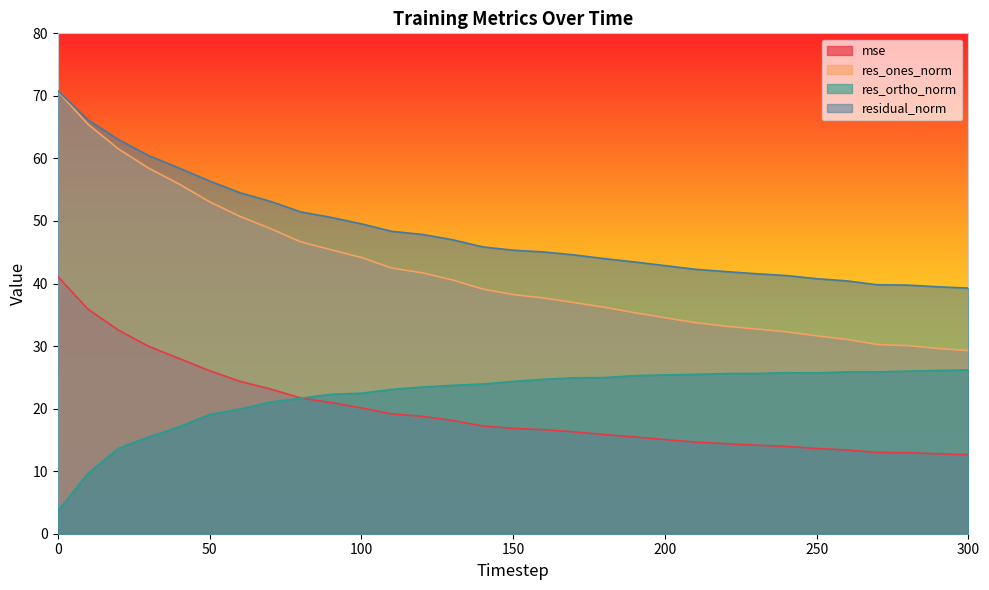

What is the sum of all res_ones_norm values?

1297.5